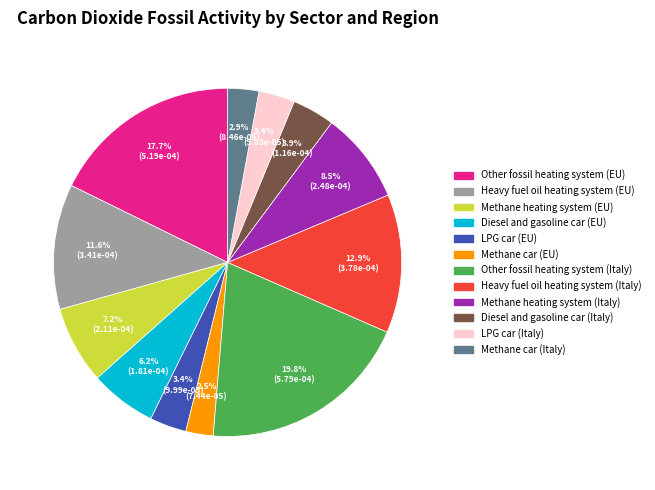

What percentage is NOT represented by Methane heating system (EU)?

92.8%